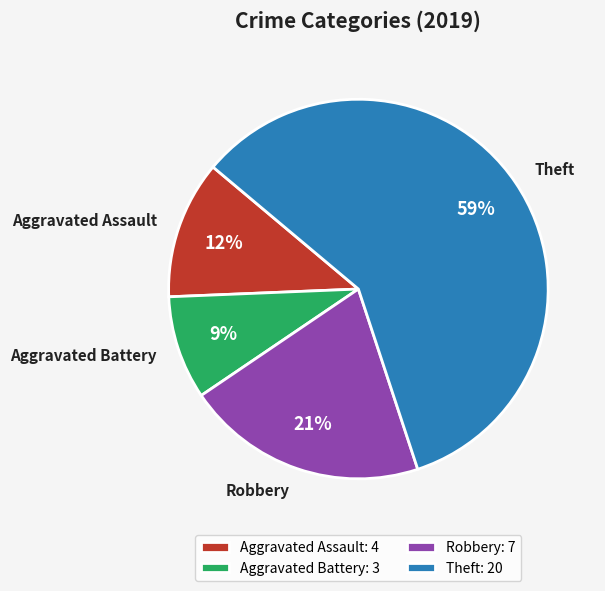

True or false: Theft accounts for 59% of the total.

True